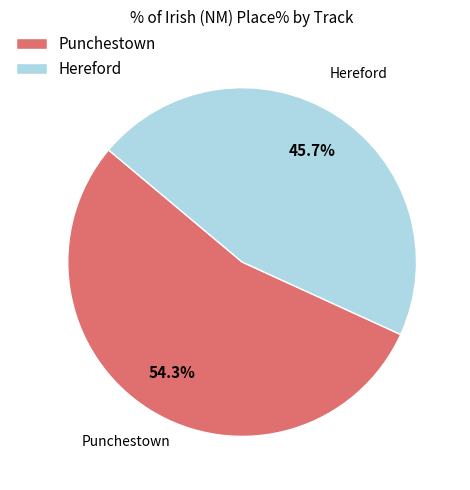

How many slices are in this pie chart?

2